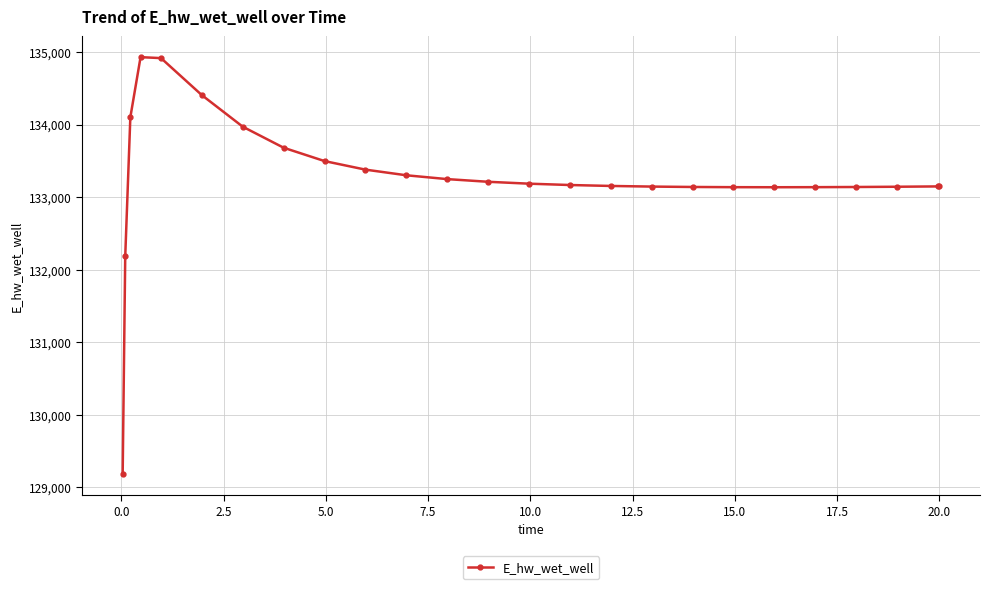

What is the greatest value displayed?

134929.2